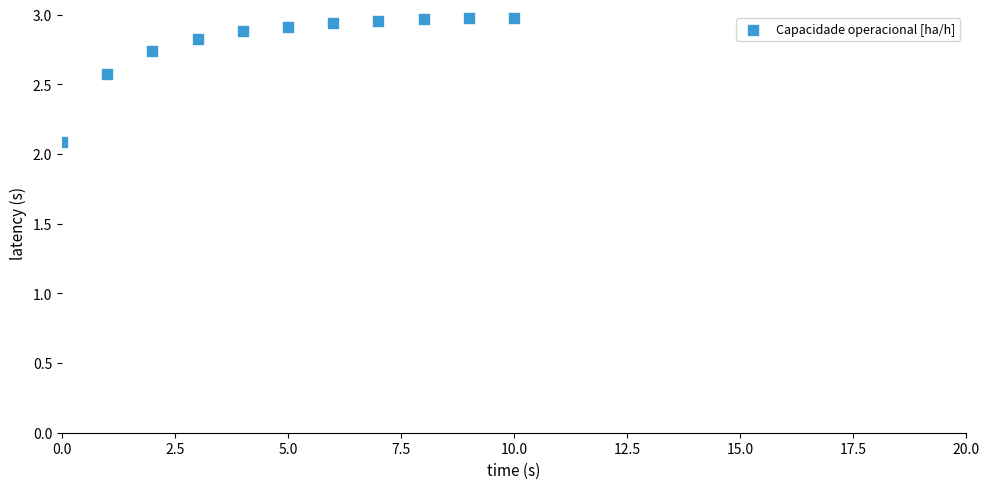

What is the range of Y values (max minus min)?

0.9